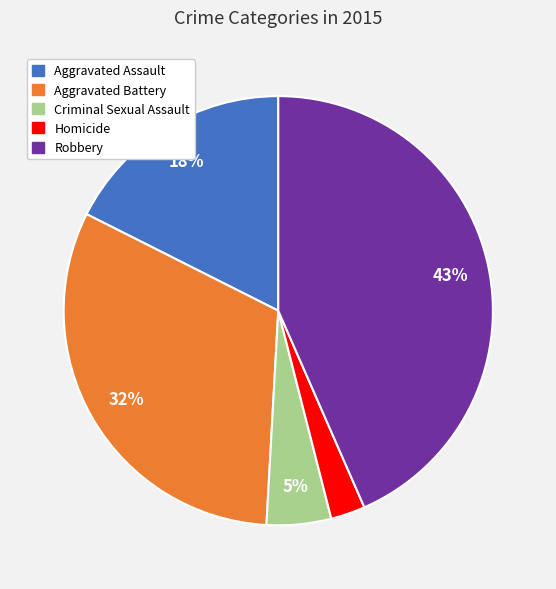

Count the number of slices in the pie.

5